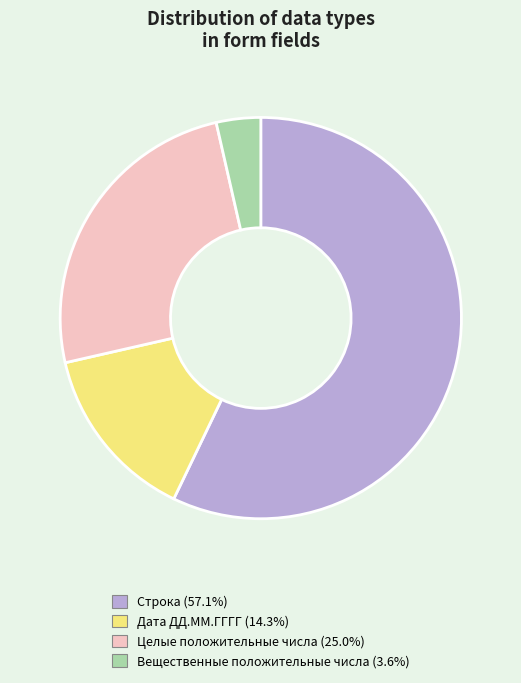

Does Строка (57.1%) account for over 50% of the chart?

Yes